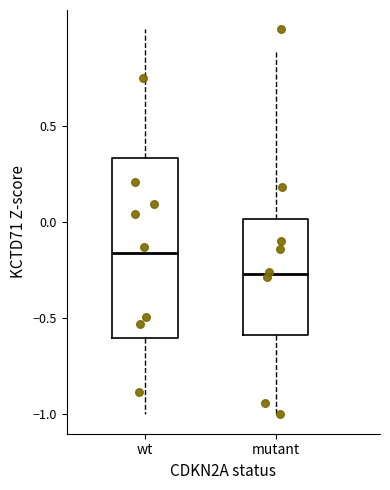

Reading left to right, read every box against the y-axis: the position of its median line, the range the box covers, and the ends of its whiskers. The values are not printed on the chart, so give them approximately, as read against the axis.

wt: median -0.15, box -0.60 to 0.35, whiskers -1.00 to 1.00
mutant: median -0.25, box -0.60 to 0.00, whiskers -1.00 to 0.90